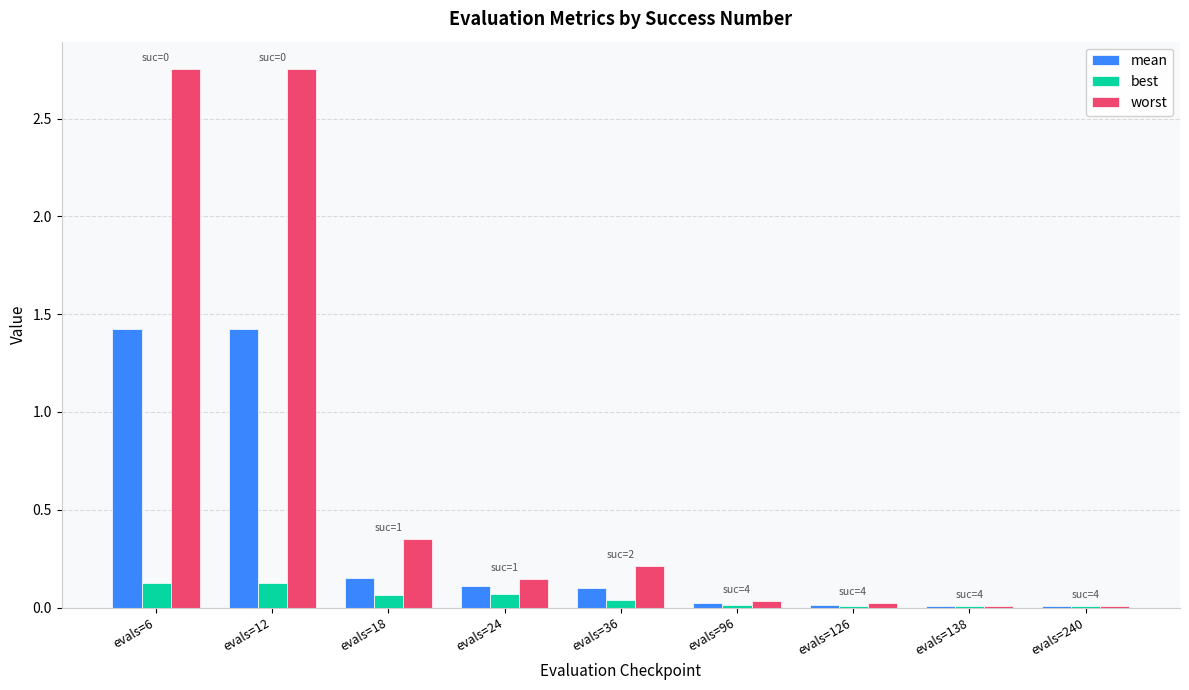

What is the spread (max minus min) of values at evals=6?

2.6